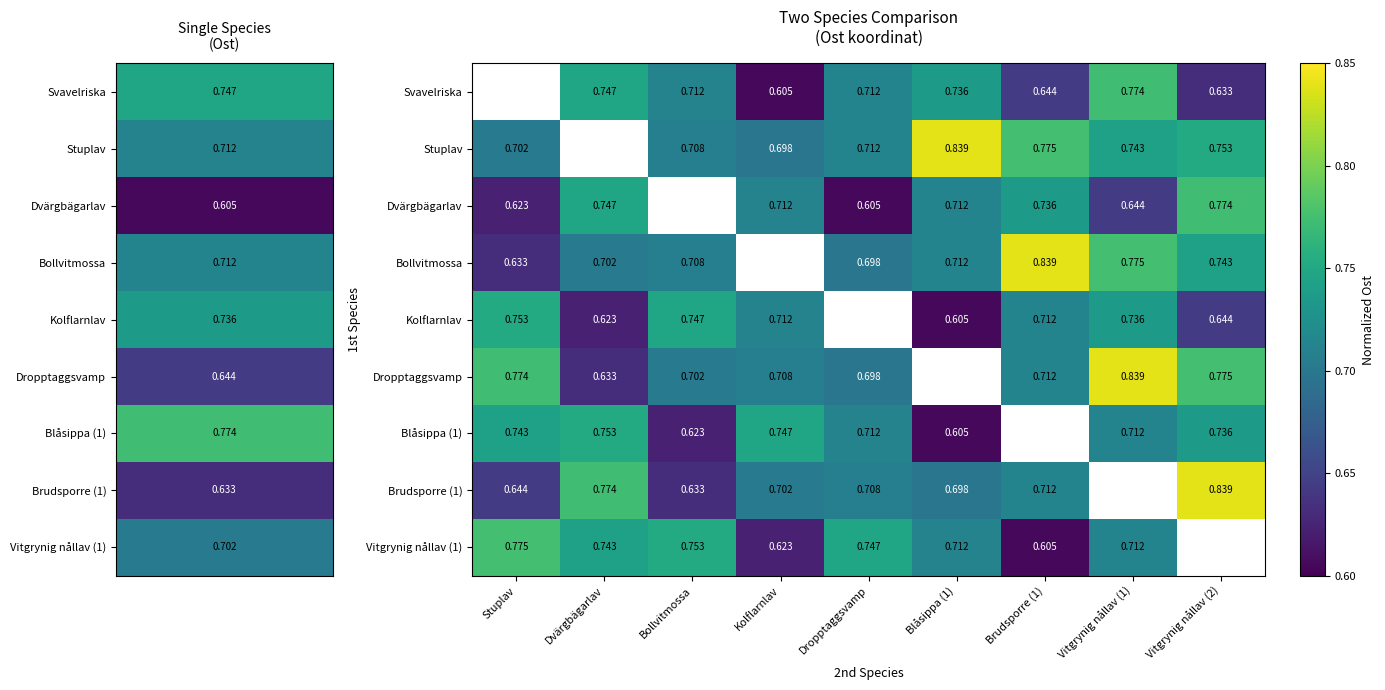

How many positive values does the Stuplav series have?

8